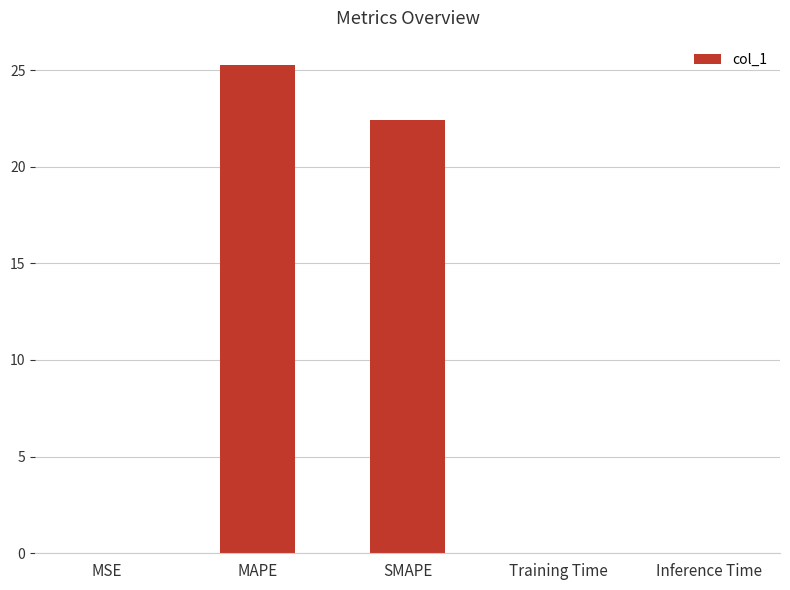

Are the bars grouped side by side (vs. stacked)?

No